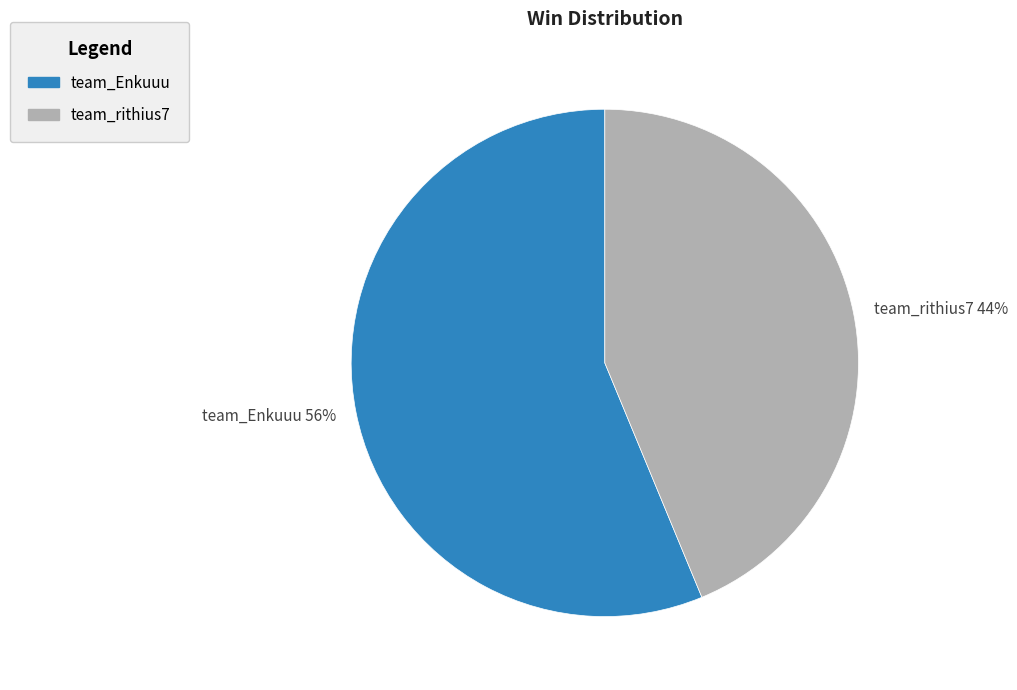

Is team_Enkuuu the majority of the pie?

Yes